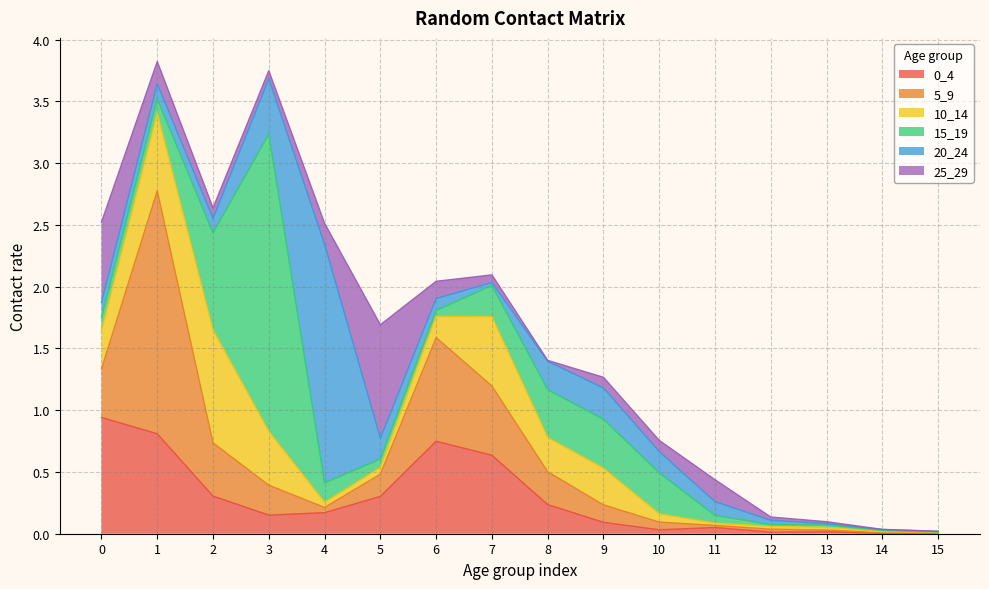

How many data points does each series have?

16